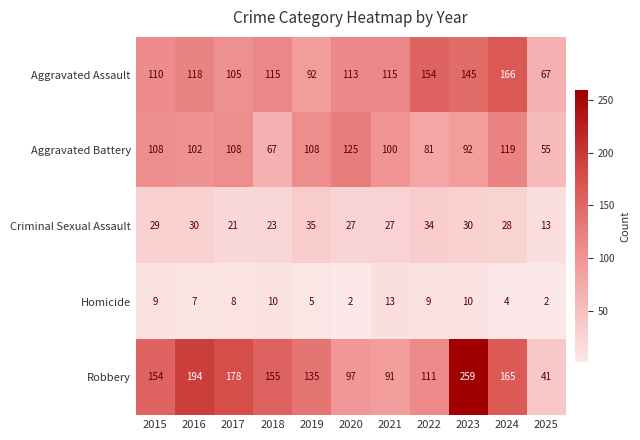

How many categories are shown in the chart?

11